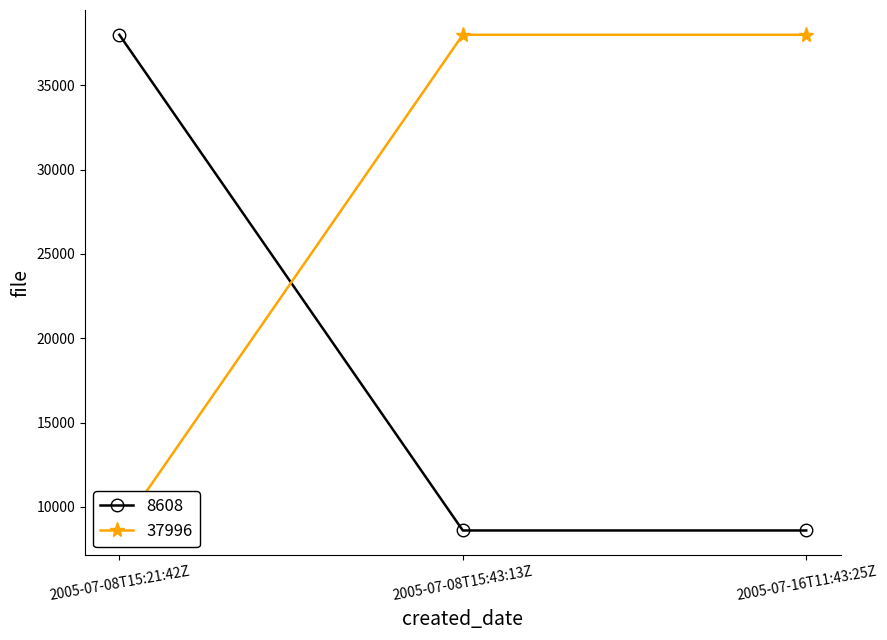

Rank the categories by 8608 value from lowest to highest.

2005-07-08T15:43:13Z, 2005-07-16T11:43:25Z, 2005-07-08T15:21:42Z